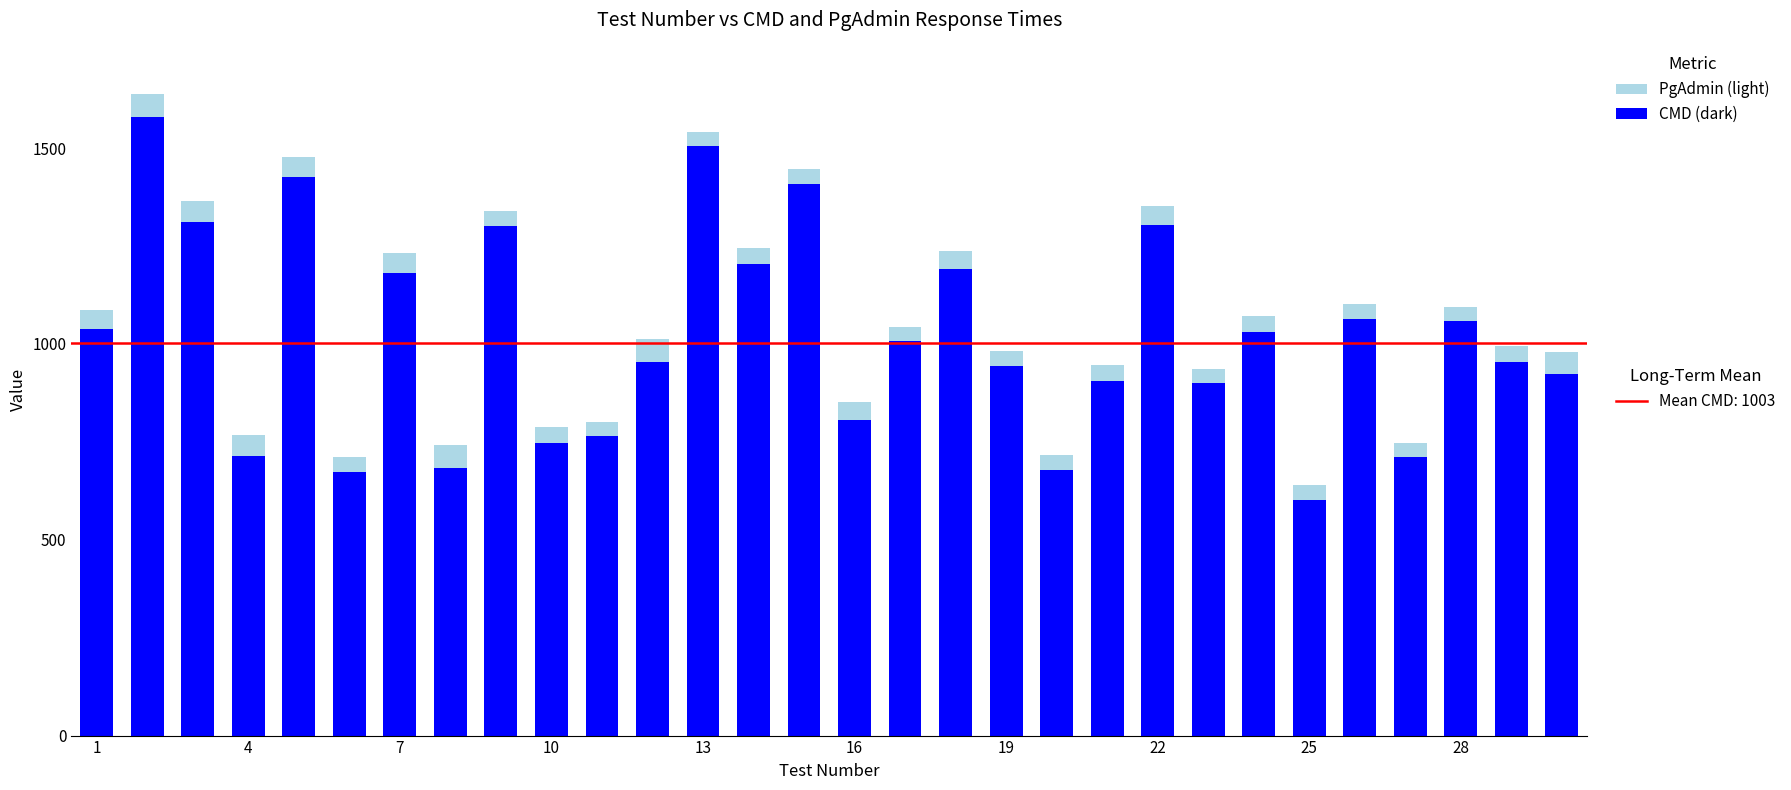

Are the bars grouped side by side (vs. stacked)?

No